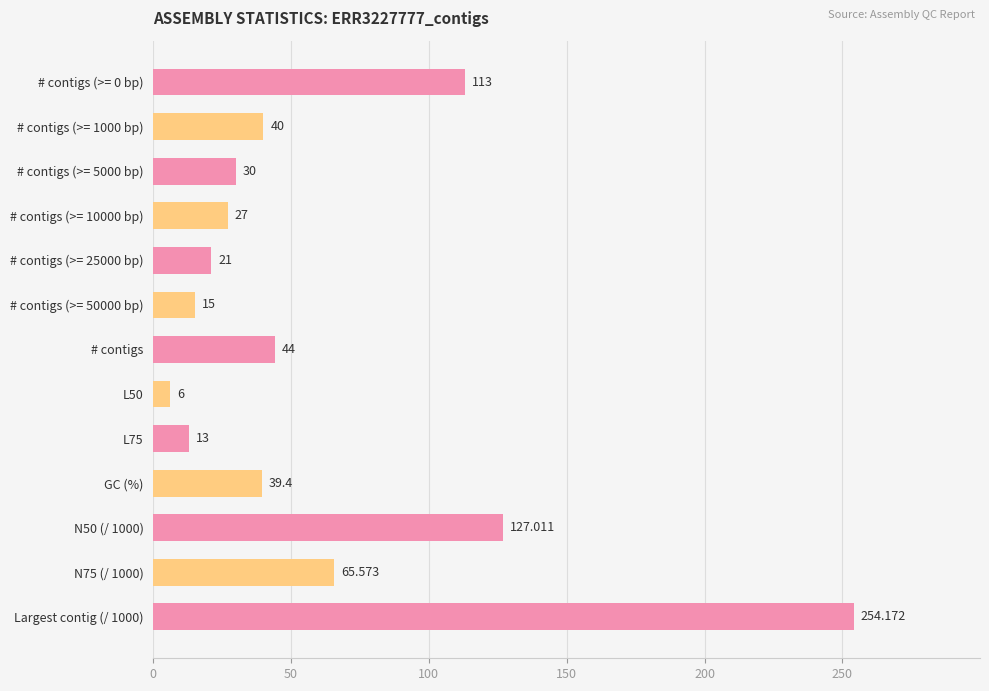

Rank the categories by value from highest to lowest.

Largest contig (/ 1000), N50 (/ 1000), # contigs (>= 0 bp), N75 (/ 1000), # contigs, # contigs (>= 1000 bp), GC (%), # contigs (>= 5000 bp), # contigs (>= 10000 bp), # contigs (>= 25000 bp), # contigs (>= 50000 bp), L75, L50